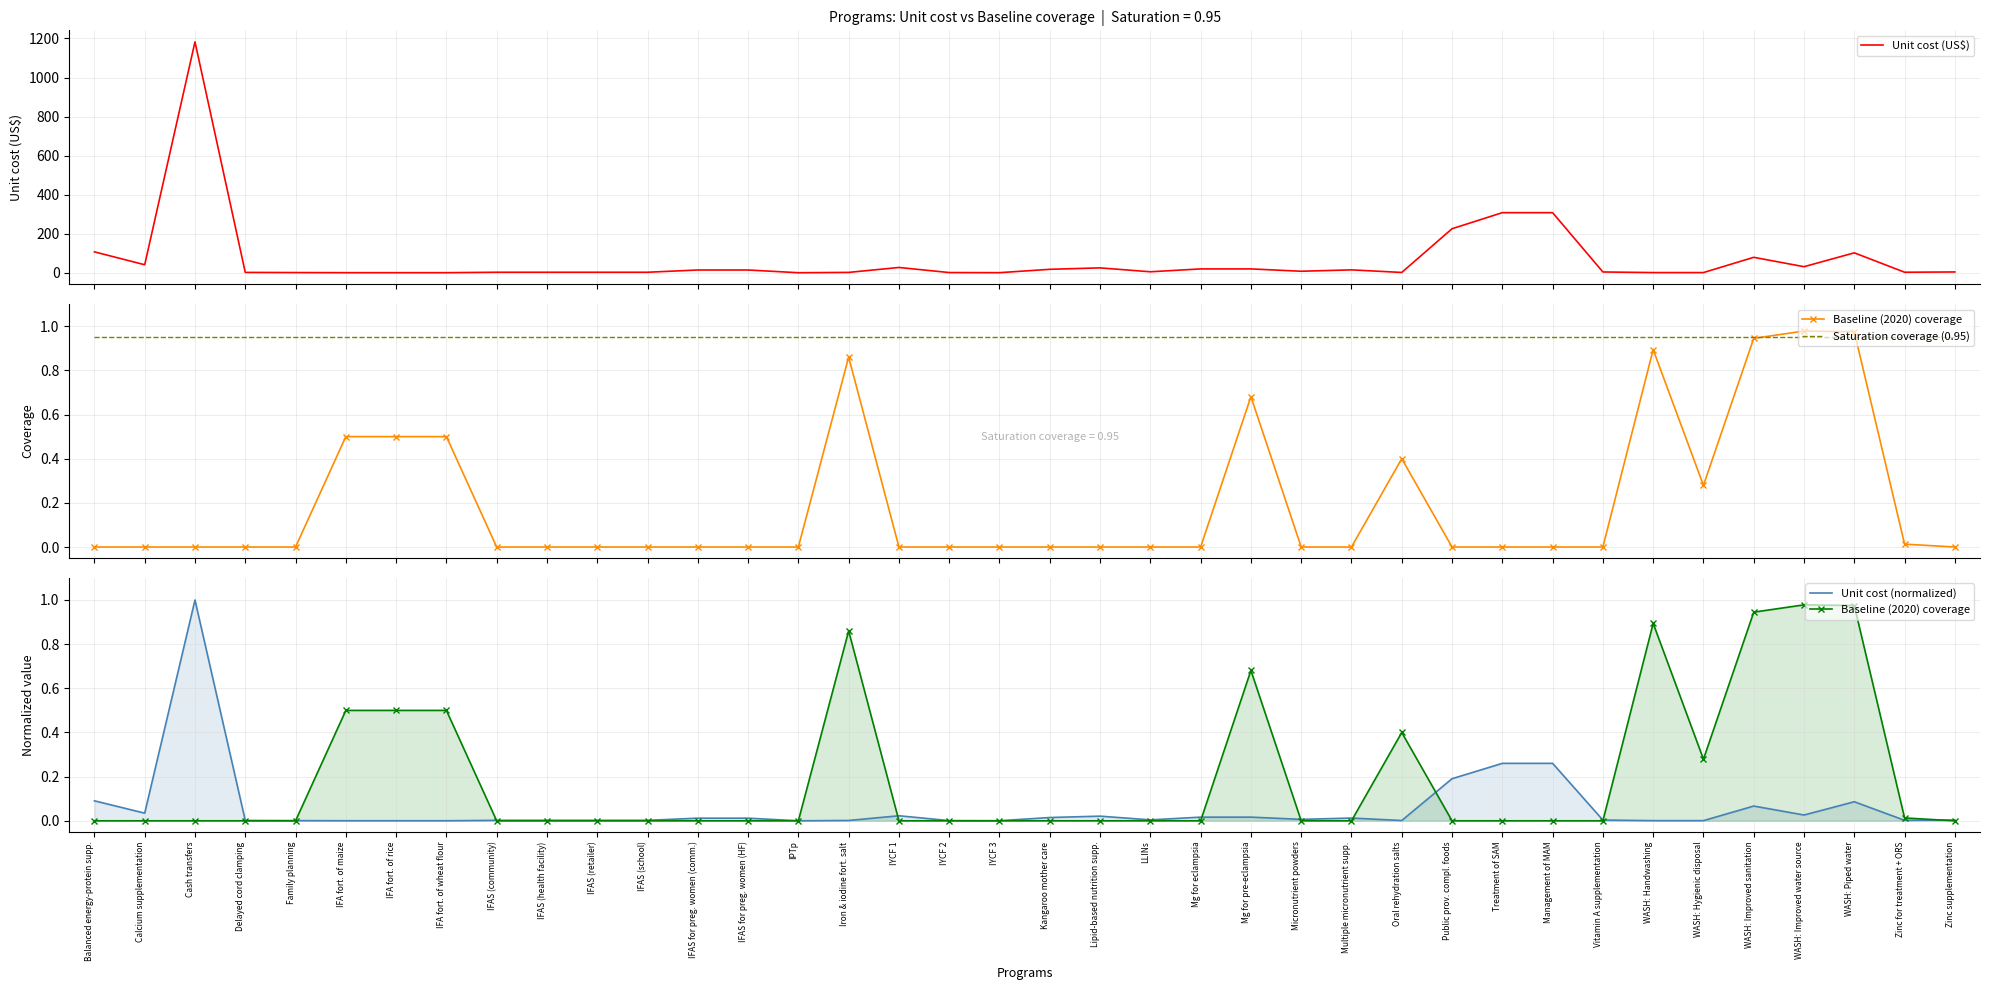

How many times do Saturation coverage (0.95) and Unit cost (normalized) cross each other?

2